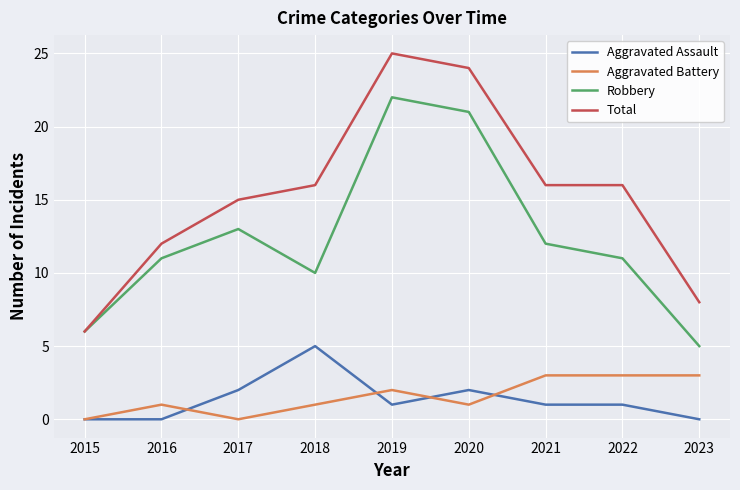

Between 2017 and 2021, which series saw the biggest shift?

Aggravated Battery